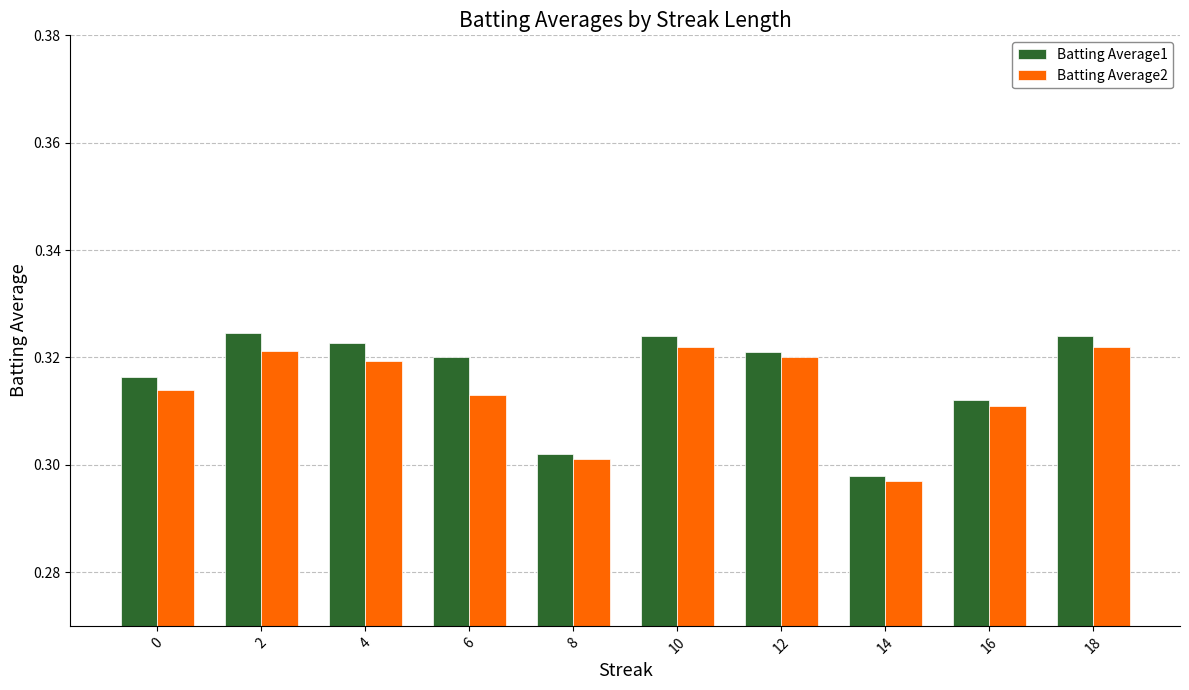

What is the sum of the Batting Average2 values at 18 and 4?

0.6